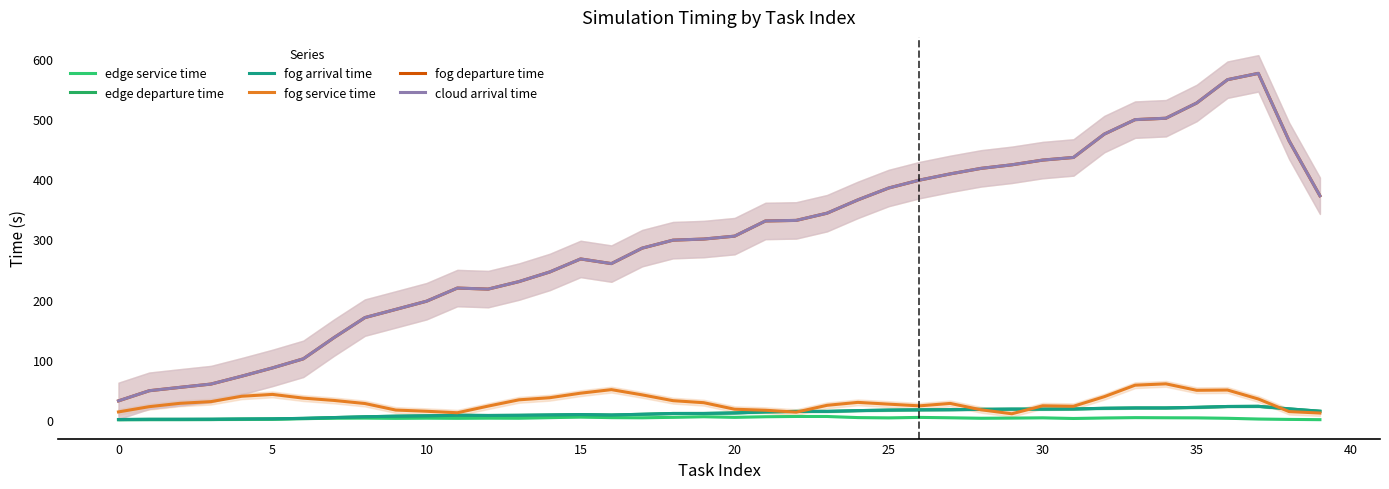

What is the minimum value for fog service time?

10.3